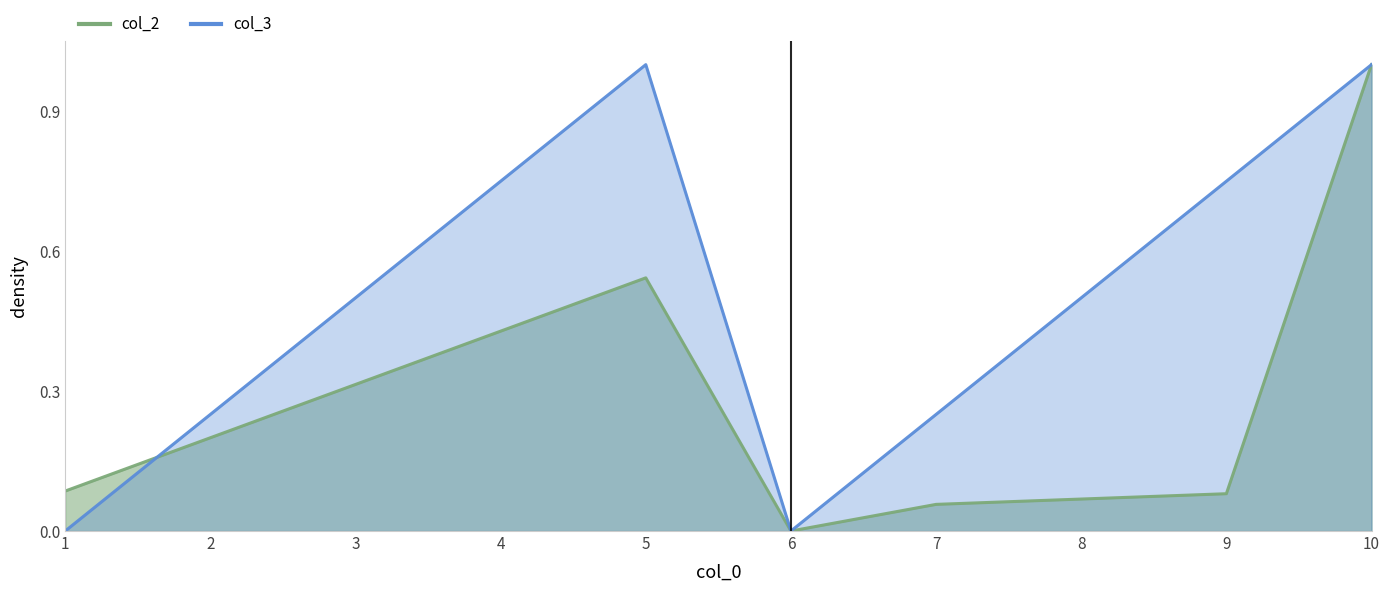

The col_3 series shows 0.0 at 1. True or false?

True